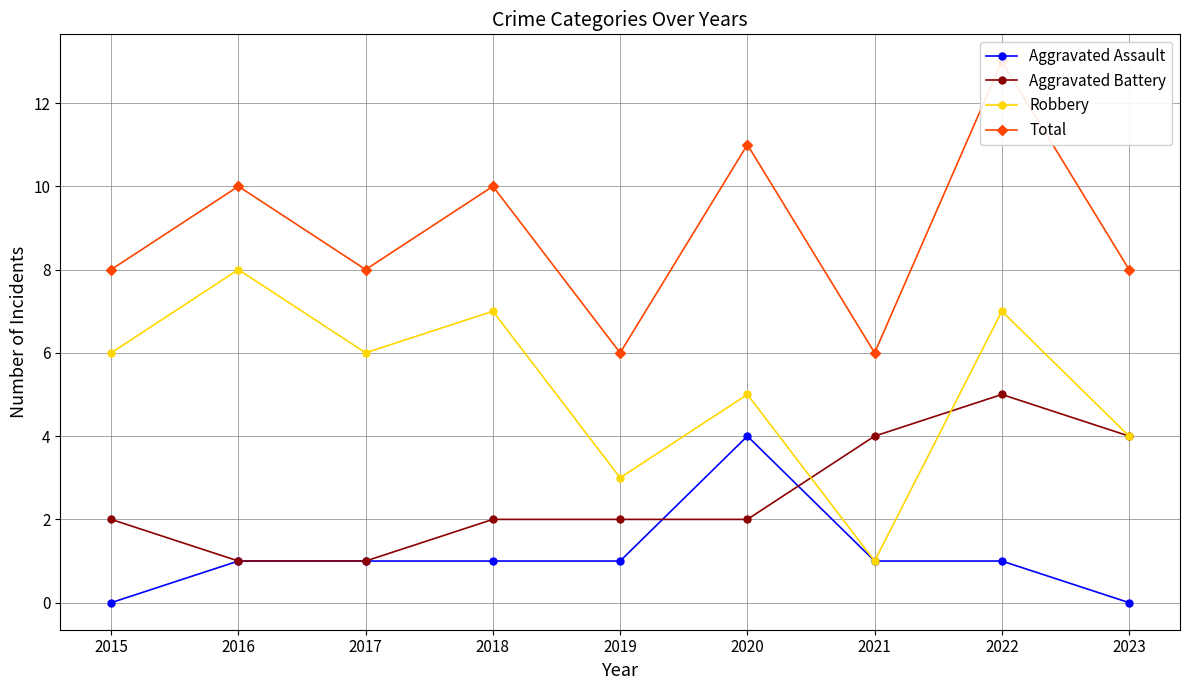

At 2022, list the series in order from largest to smallest.

Total, Robbery, Aggravated Battery, Aggravated Assault